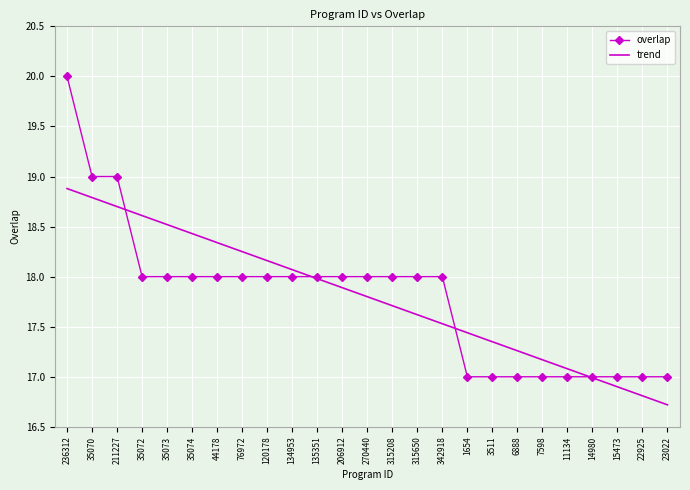

Count the number of categories in the chart.

25